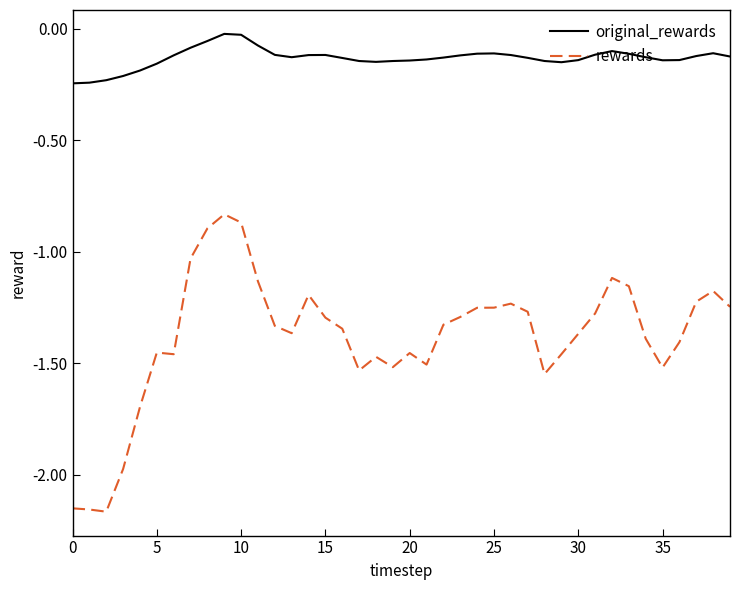

List the series in order of their peak value, highest first.

original_rewards, rewards